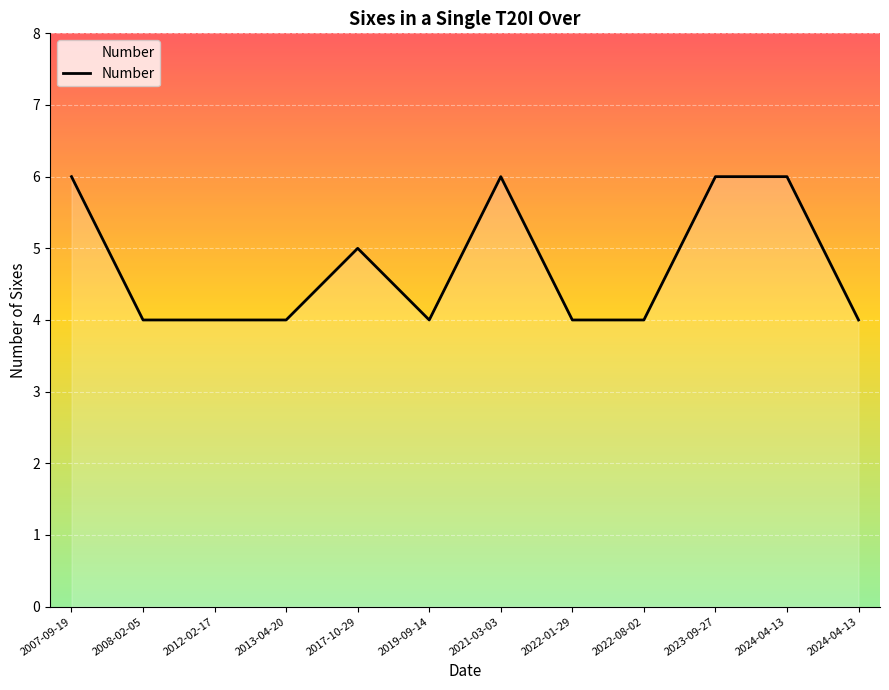

What is the greatest value displayed?

6